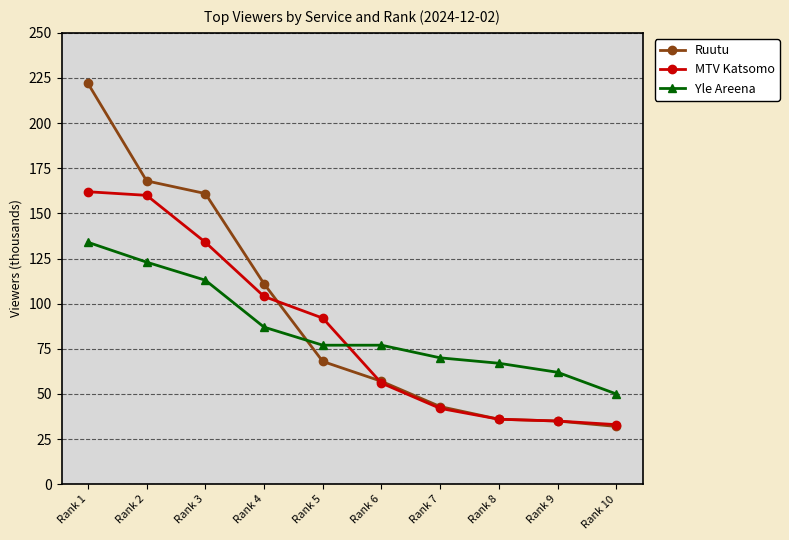

How many distinct data groups are displayed?

3